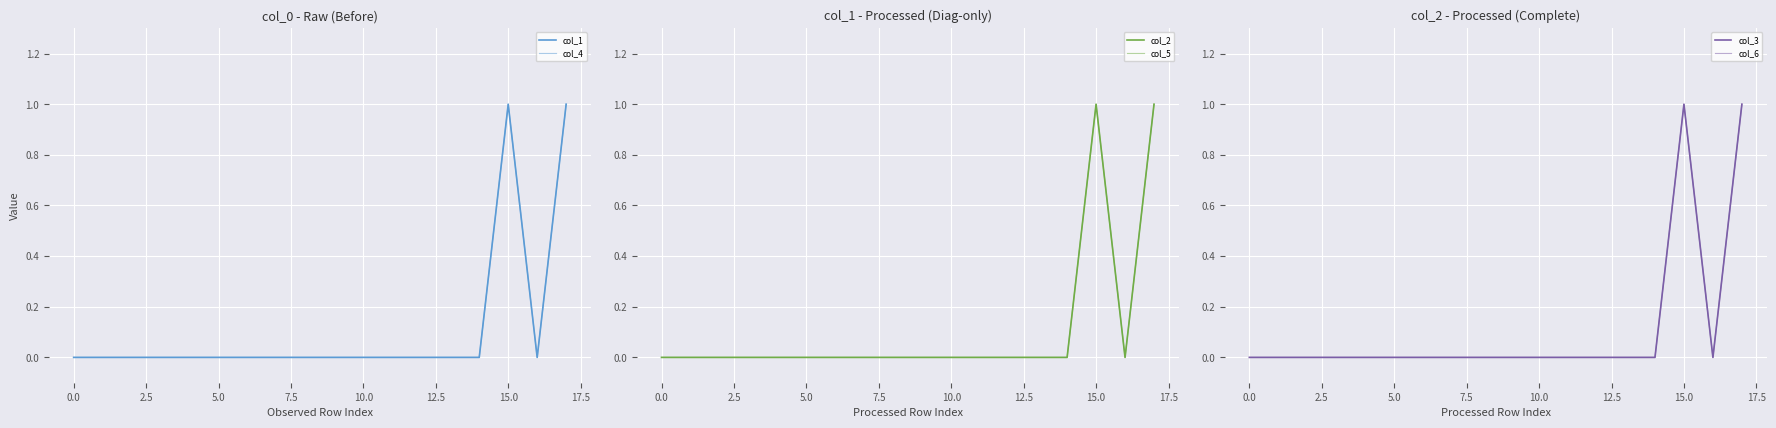

The col_3 series shows 0 at 5.0. True or false?

True